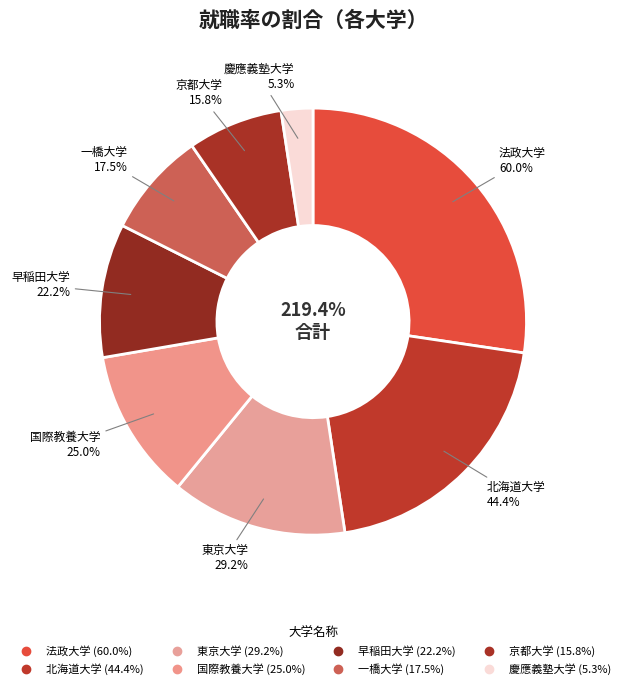

Between 北海道大学 and 国際教養大学, which is larger?

北海道大学